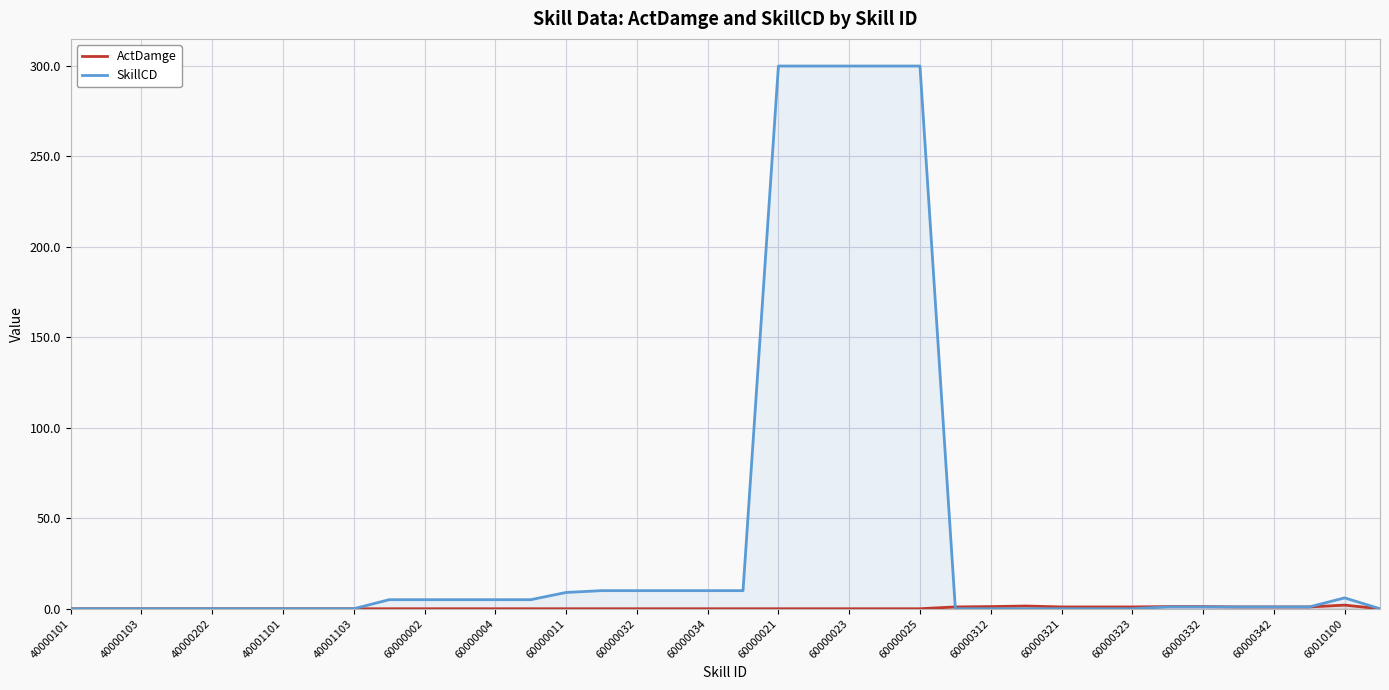

True or false: ActDamge has more than 2 points higher than both neighbors.

False